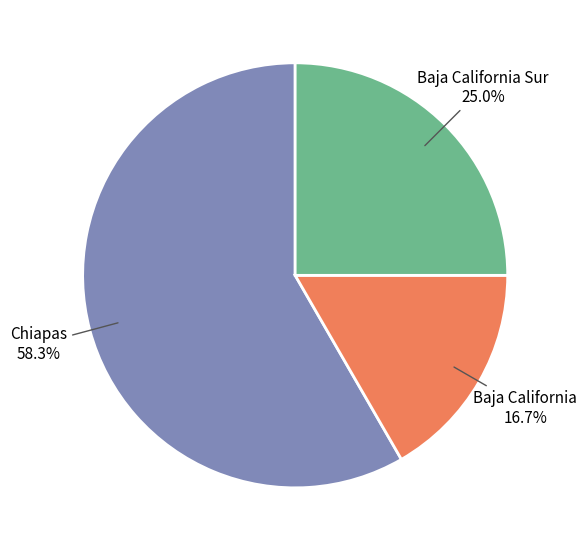

Is there a majority slice in this chart?

Yes